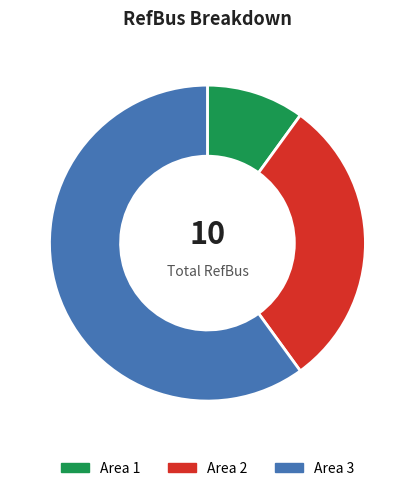

How many segments does this pie chart have?

3